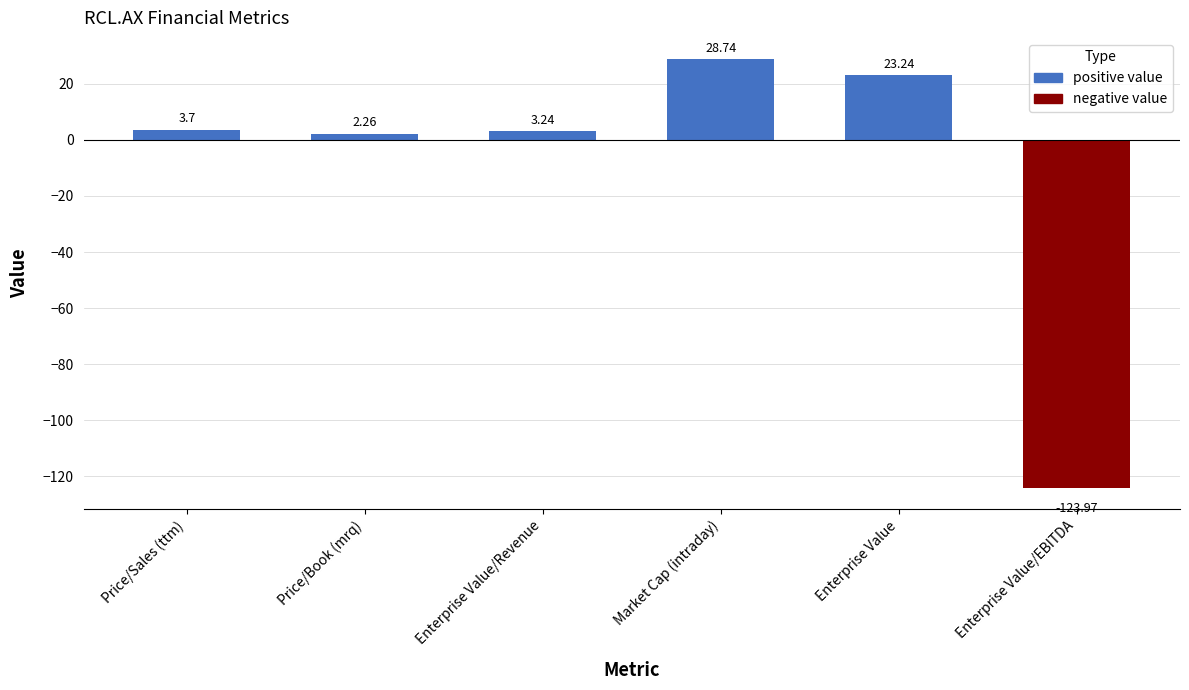

Reading left to right, list all the values displayed in this chart.

positive value: 3.7	2.3	3.2	28.7	23.2	0.0
negative value: 0.0	0.0	0.0	0.0	0.0	-124.0